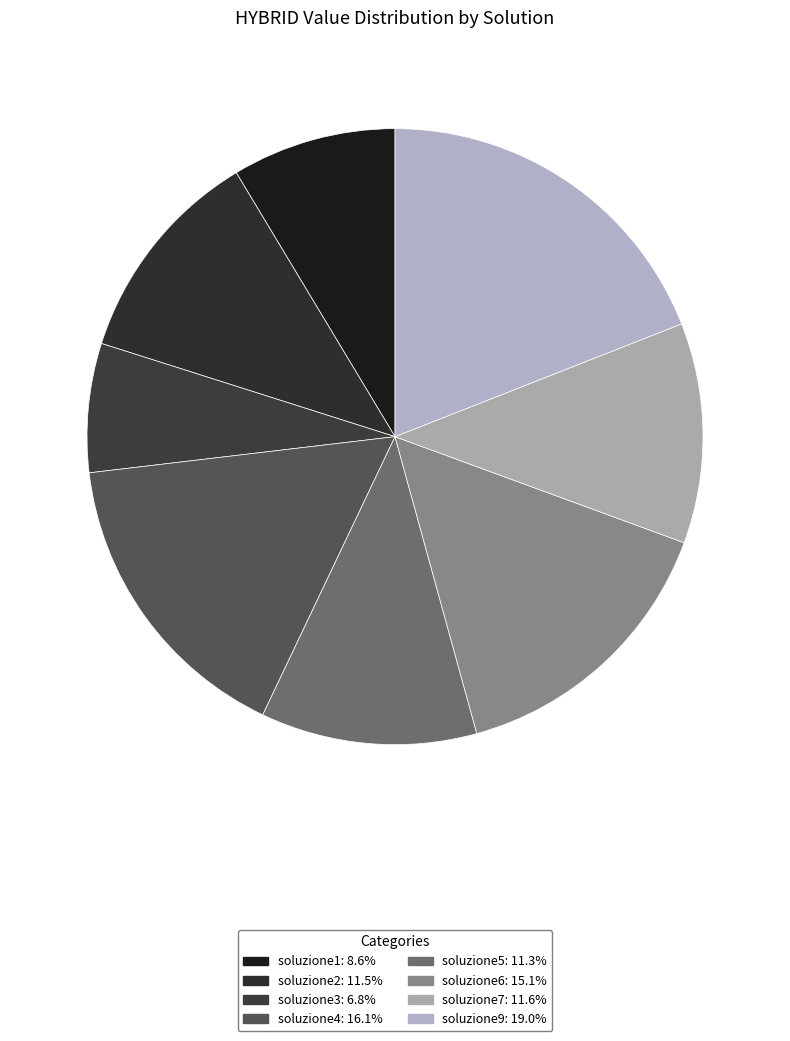

How many slices are in this pie chart?

8